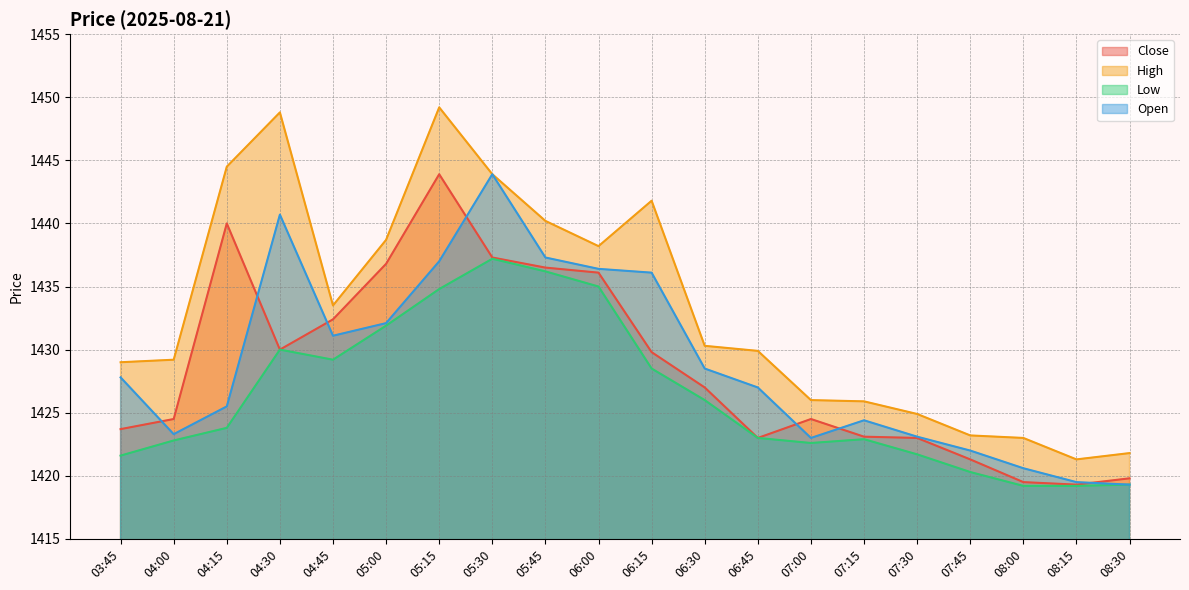

What are all the series names shown in the legend?

Close, High, Low, Open